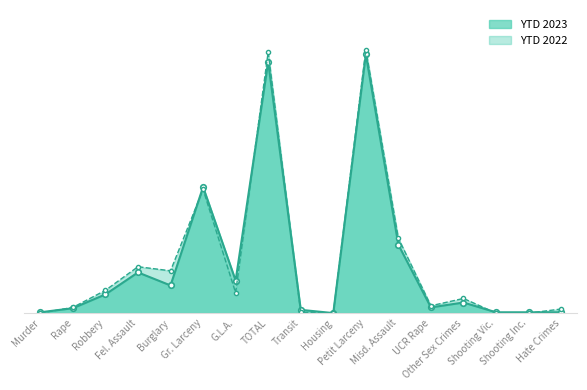

Which series ends up on top after the final intersection of YTD 2022 and YTD 2023?

YTD 2022